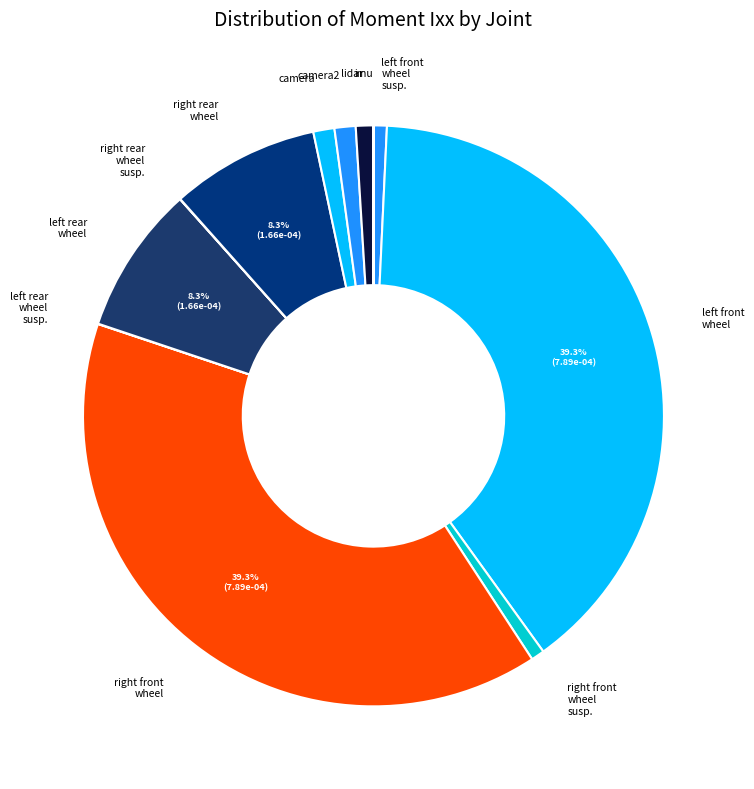

Does any single category account for the majority?

No